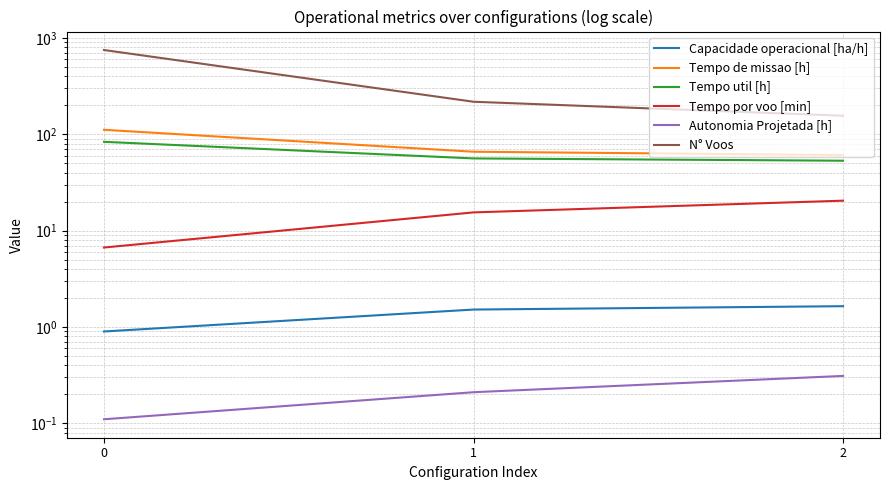

Reading right to left, what are all the values shown in this chart?

Capacidade operacional [ha/h]: 1.6	1.5	0.9
Tempo de missao [h]: 60.9	66.0	111.5
Tempo util [h]: 53.2	56.2	83.6
Tempo por voo [min]: 20.5	15.5	6.7
Autonomia Projetada [h]: 0.3	0.2	0.1
N° Voos: 156.0	218.0	751.0